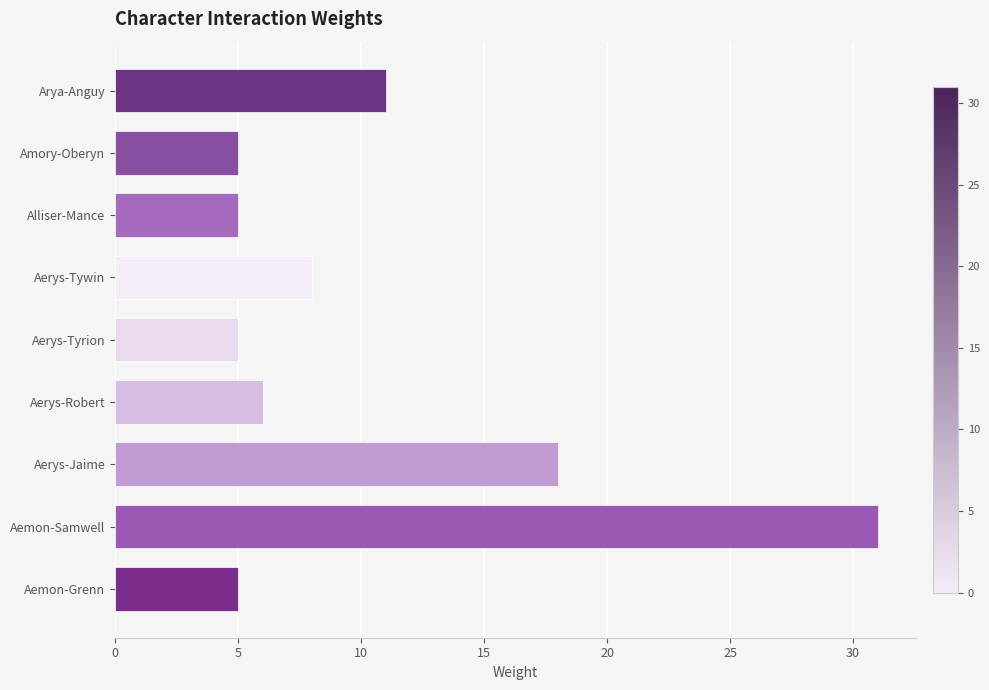

Reading bottom to top, what are all the values shown in this chart?

Aemon-Grenn=5	Aemon-Samwell=31	Aerys-Jaime=18	Aerys-Robert=6	Aerys-Tyrion=5	Aerys-Tywin=8	Alliser-Mance=5	Amory-Oberyn=5	Arya-Anguy=11